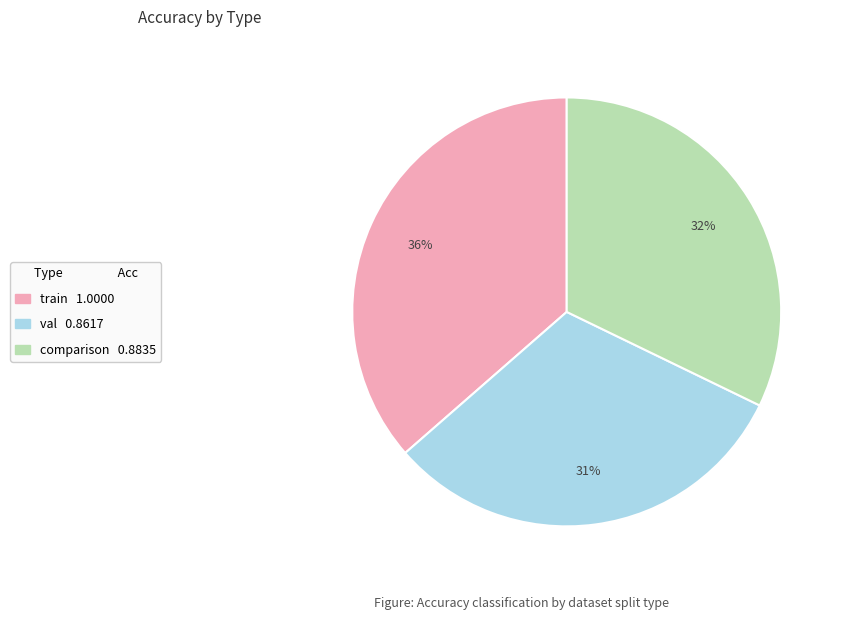

Rank the categories by value from highest to lowest.

train, comparison, val